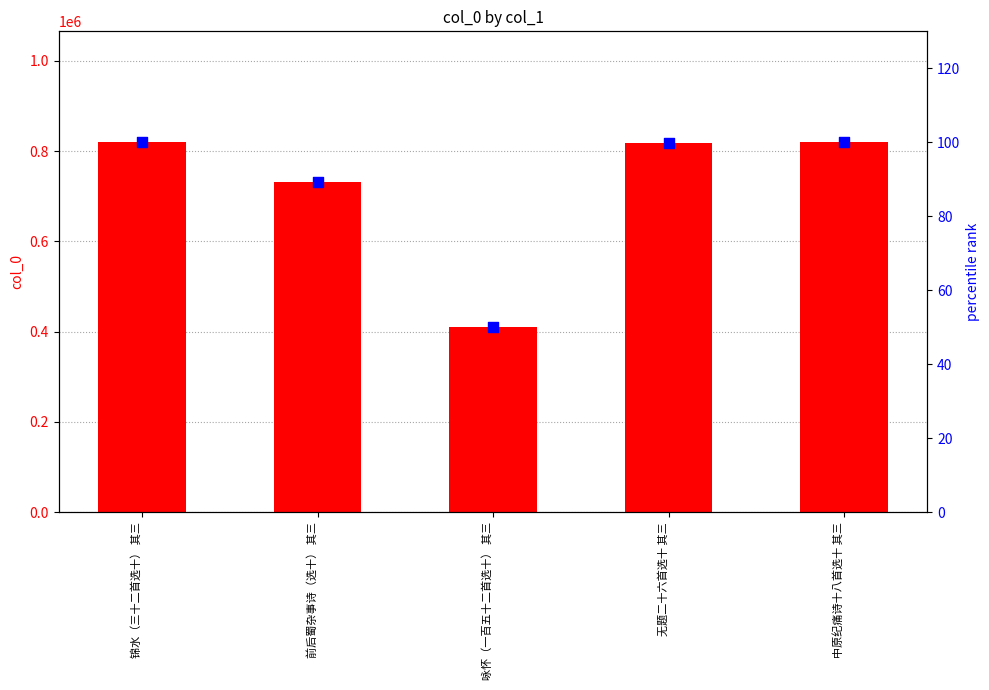

What is the total value across all series at 无题二十六首选十 其三?

819088.9